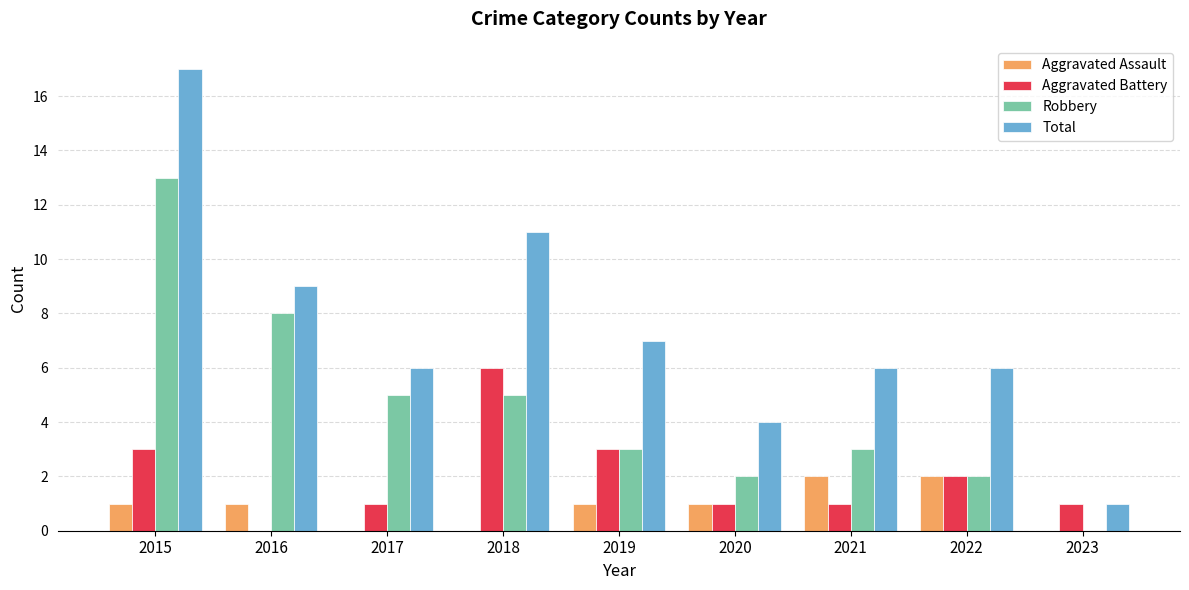

What is the sum of the Total values at 2016 and 2015?

26